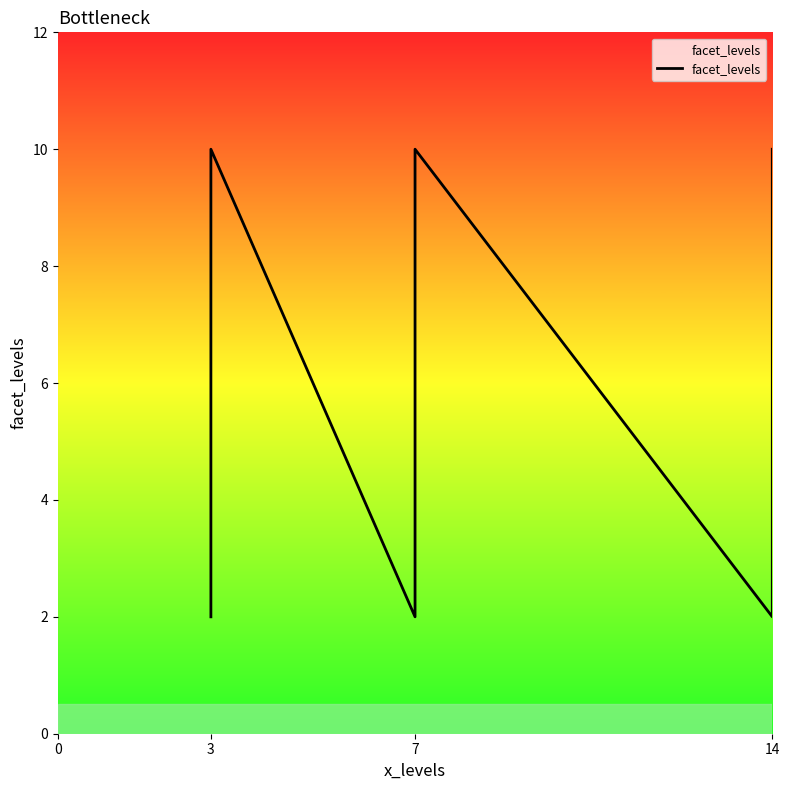

What is the difference between the second highest and second lowest values?

8